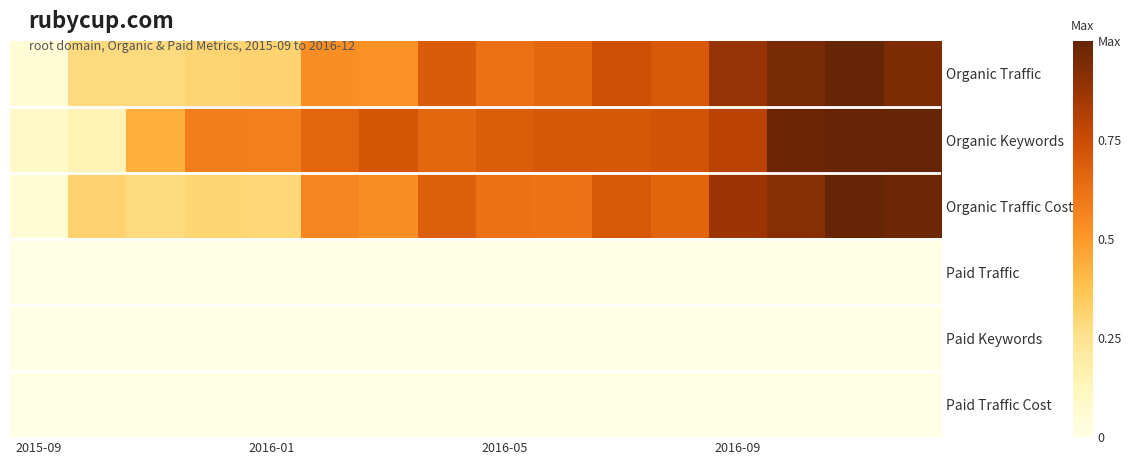

Reading left to right, extract all data points from this chart.

Organic Traffic: 0.0	0.3	0.3	0.3	0.3	0.5	0.5	0.7	0.6	0.7	0.7	0.7	0.9	1.0	1.0	0.9
Organic Keywords: 0.1	0.1	0.4	0.6	0.6	0.7	0.7	0.7	0.7	0.7	0.7	0.7	0.8	1.0	1.0	1.0
Organic Traffic Cost: 0.1	0.3	0.3	0.3	0.3	0.6	0.5	0.7	0.6	0.6	0.7	0.7	0.9	0.9	1.0	1.0
Paid Traffic: 0.0	0.0	0.0	0.0	0.0	0.0	0.0	0.0	0.0	0.0	0.0	0.0	0.0	0.0	0.0	0.0
Paid Keywords: 0.0	0.0	0.0	0.0	0.0	0.0	0.0	0.0	0.0	0.0	0.0	0.0	0.0	0.0	0.0	0.0
Paid Traffic Cost: 0.0	0.0	0.0	0.0	0.0	0.0	0.0	0.0	0.0	0.0	0.0	0.0	0.0	0.0	0.0	0.0